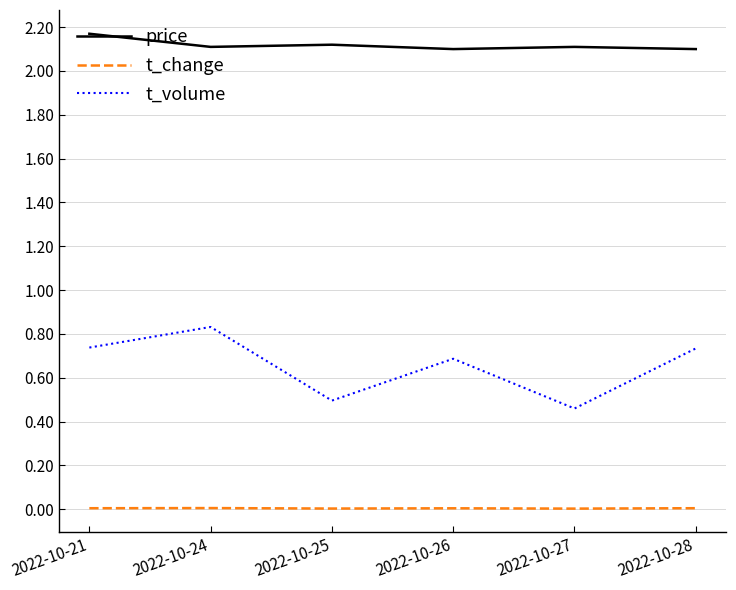

True or false: price and t_change cross at least once.

False